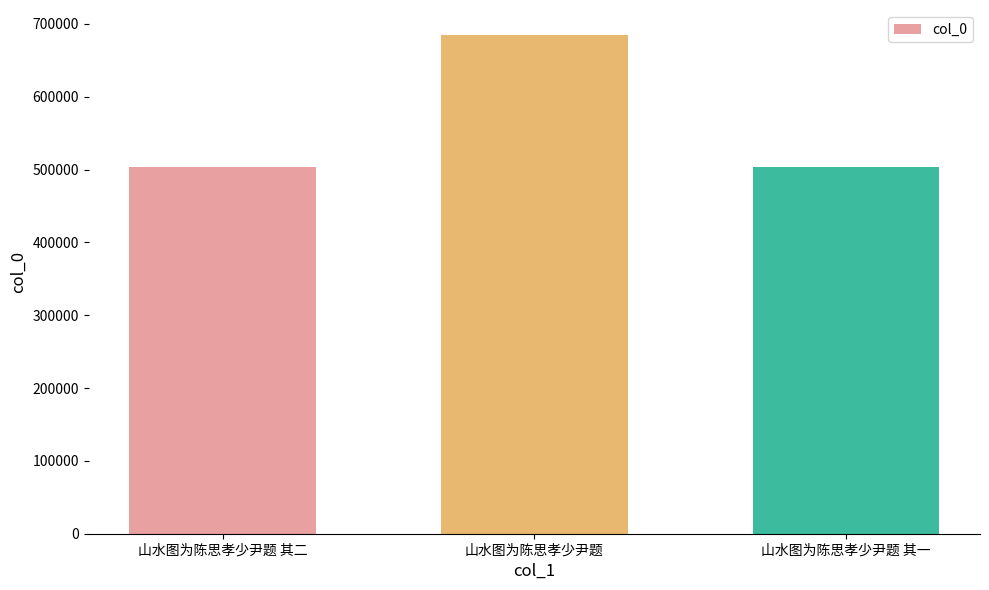

How many values are below 503238?

1